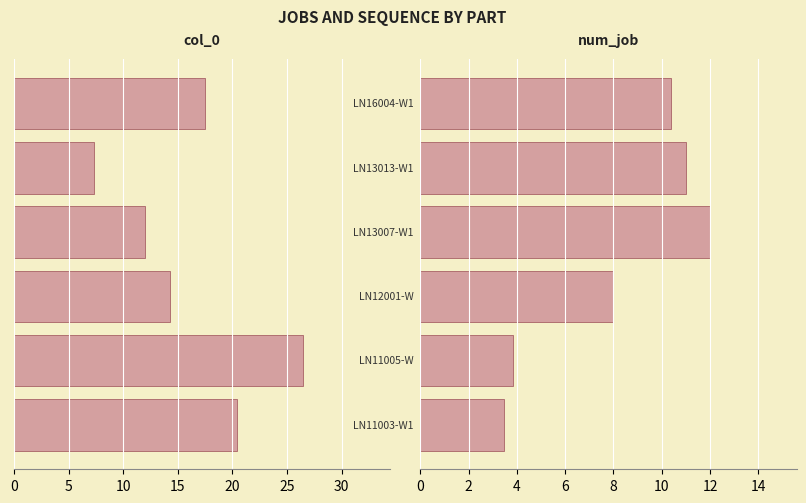

Is the value of num_job at 15 greater than the value of col_0 at 5?

No